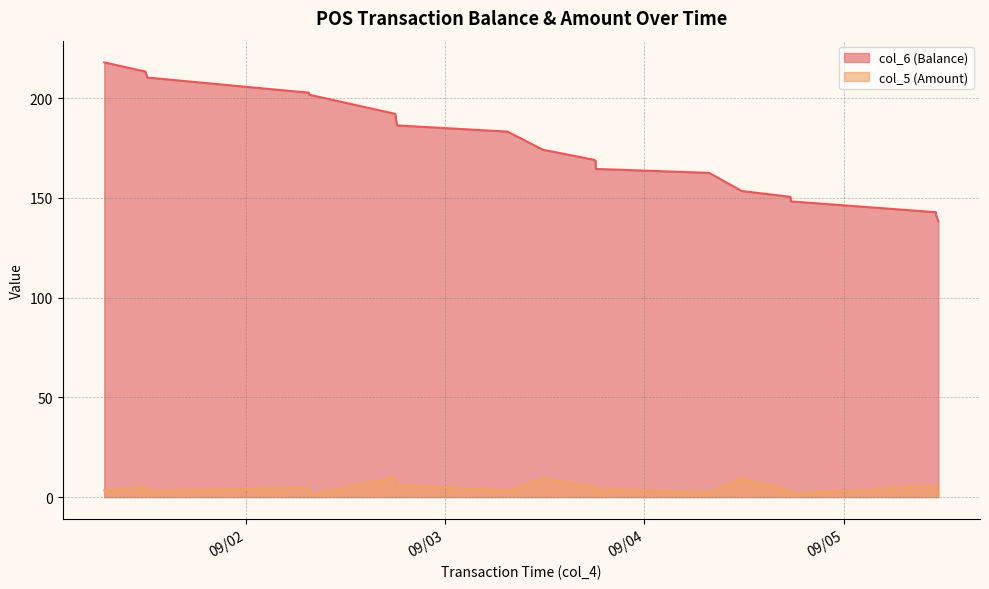

True or false: col_6 (Balance) and col_5 (Amount) cross at least once.

False